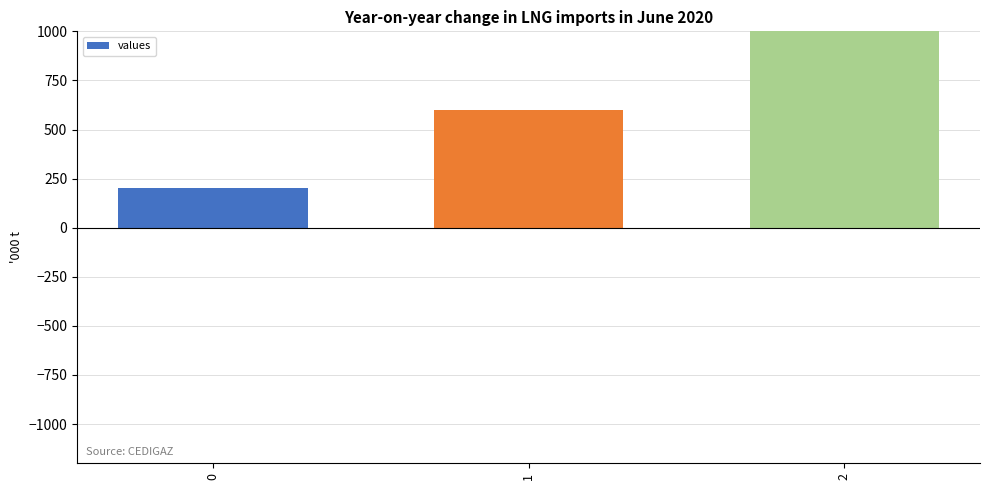

The chart shows a value of 200 at 0. True or false?

True